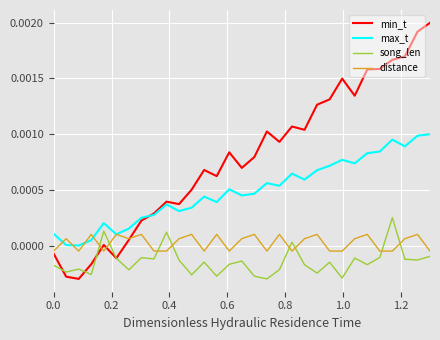

Does the chart have visible grid lines?

Yes